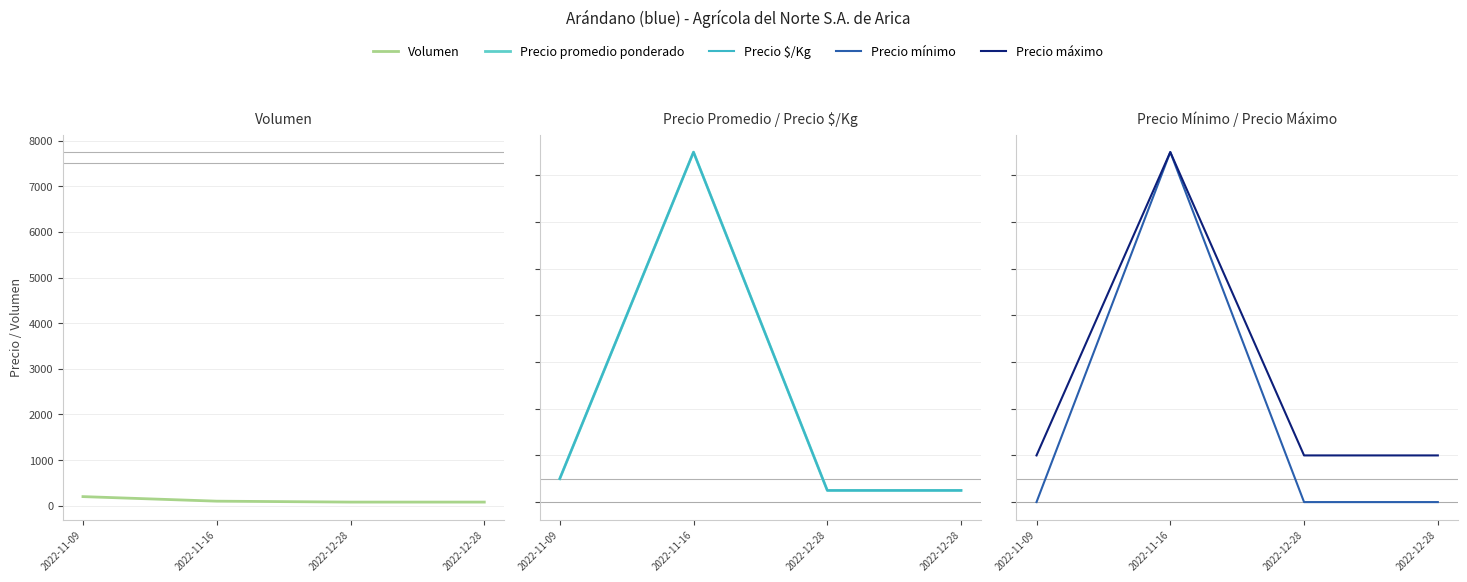

True or false: Volumen and Precio promedio ponderado cross at least once.

False